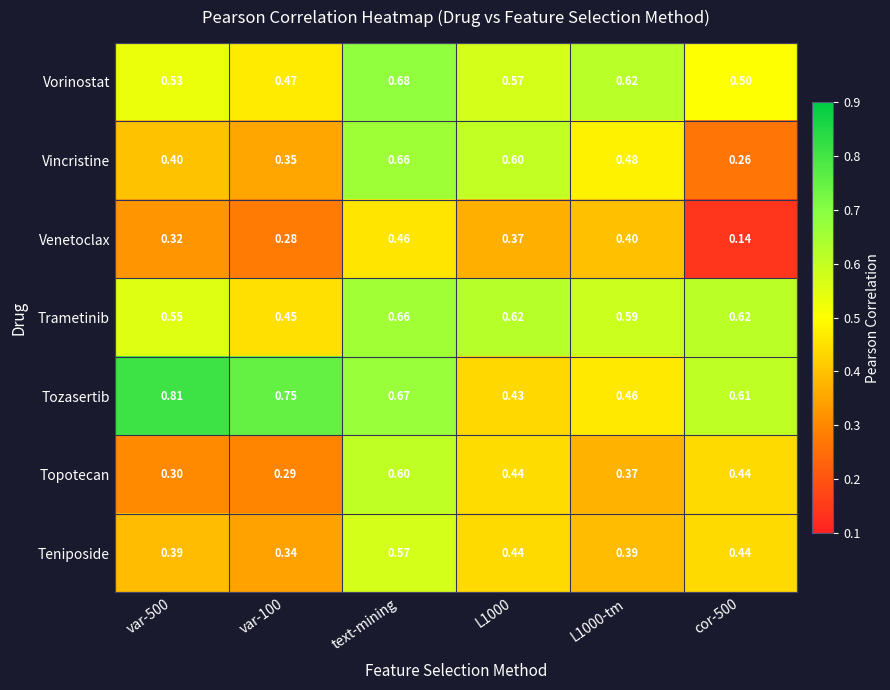

Which series has the largest total across all categories?

Tozasertib